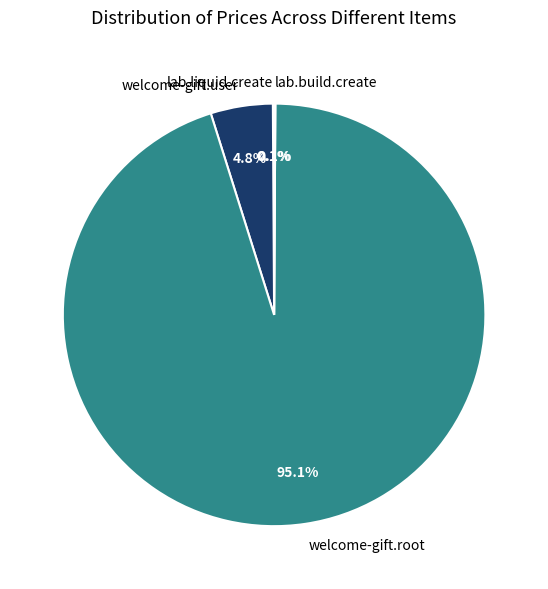

What portion of the pie excludes welcome-gift.user?

95.2%